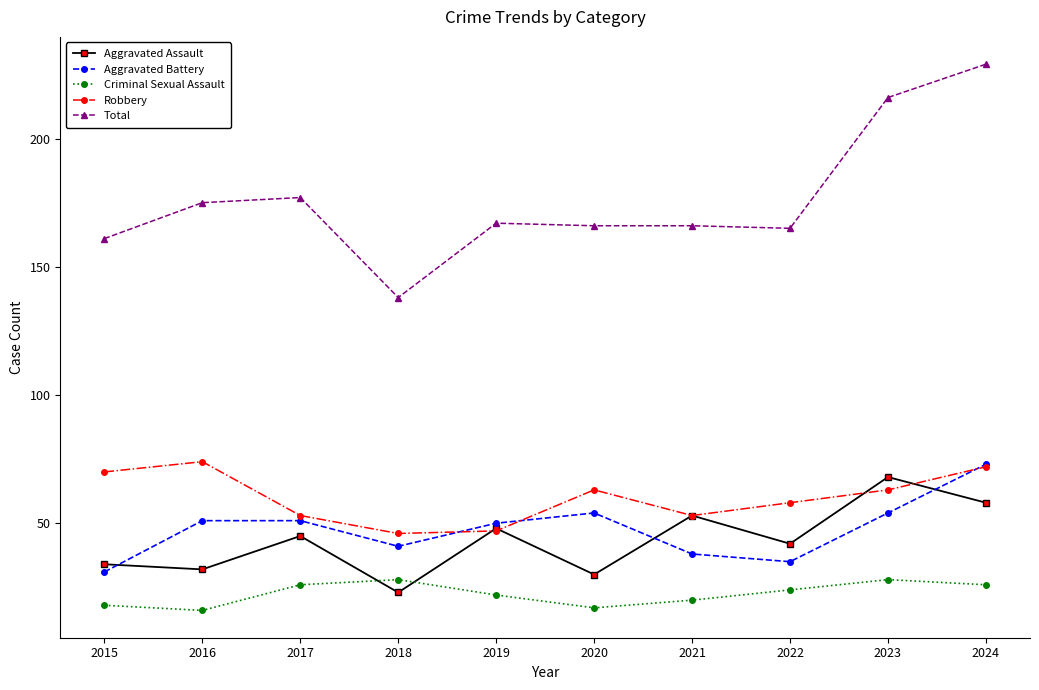

Reading left to right, transcribe all the data shown in this chart.

Aggravated Assault: 34	32	45	23	48	30	53	42	68	58
Aggravated Battery: 31	51	51	41	50	54	38	35	54	73
Criminal Sexual Assault: 18	16	26	28	22	17	20	24	28	26
Robbery: 70	74	53	46	47	63	53	58	63	72
Total: 161	175	177	138	167	166	166	165	216	229